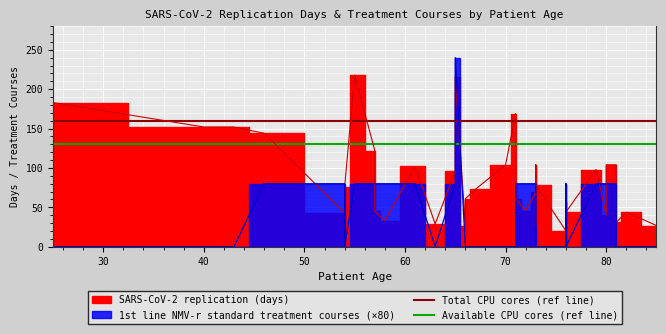

What is the maximum value for Available CPU cores (ref line)?

130